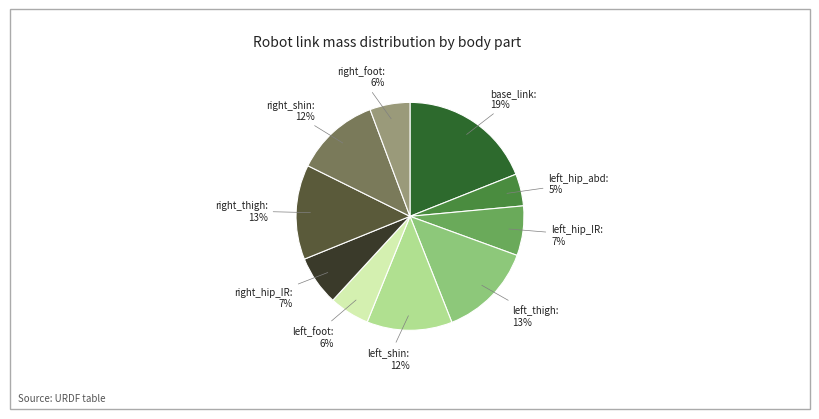

To the nearest percent, what is the difference between the largest and smallest slice percentages?

14%